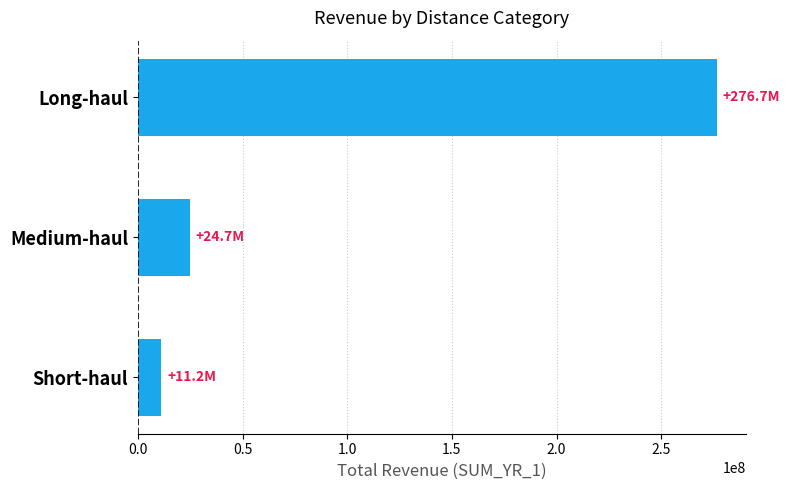

Approximately how many times larger is the value at Medium-haul compared to Short-haul?

2.2